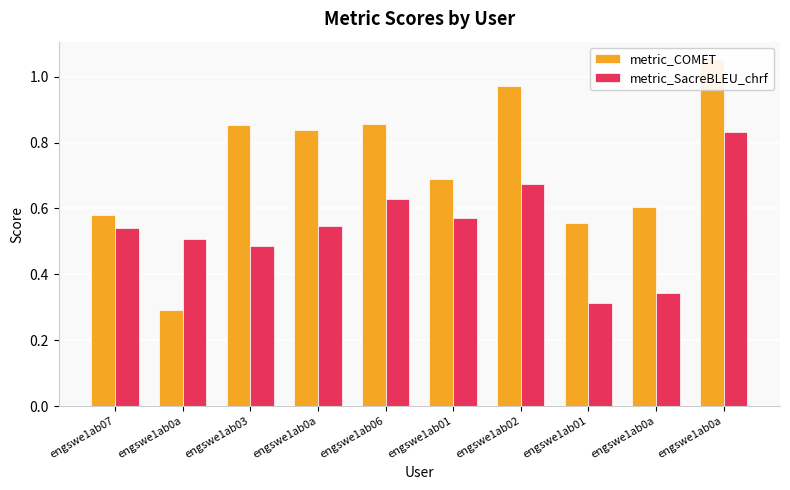

At engswe1ab01, list the series in order from largest to smallest.

metric_COMET, metric_SacreBLEU_chrf